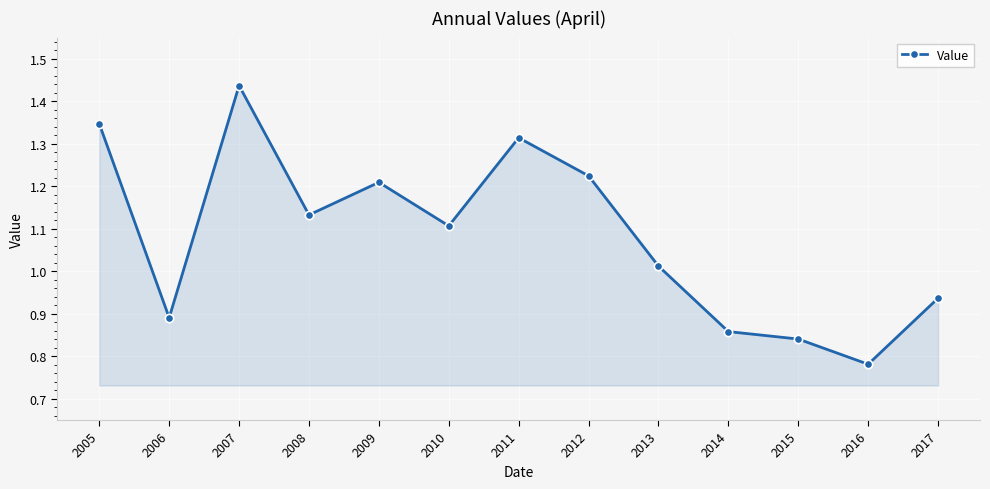

The chart shows a value of 1.4 at 2013. True or false?

False